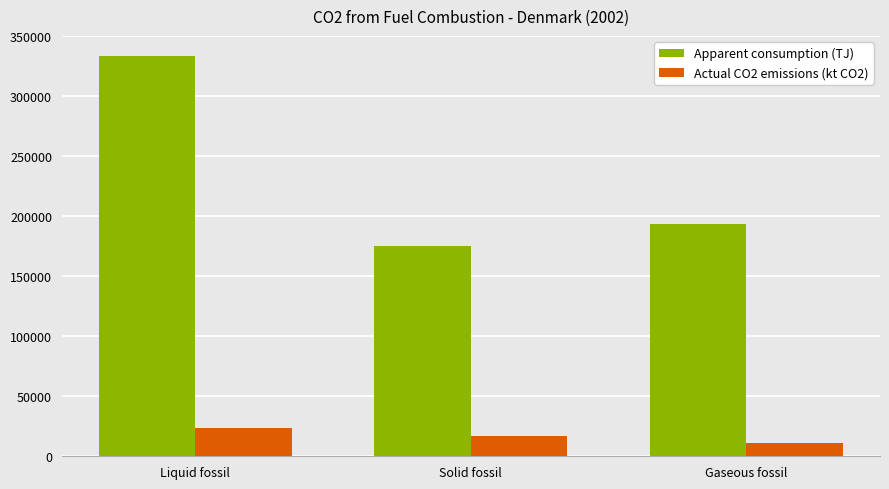

How many bars are there in total?

6